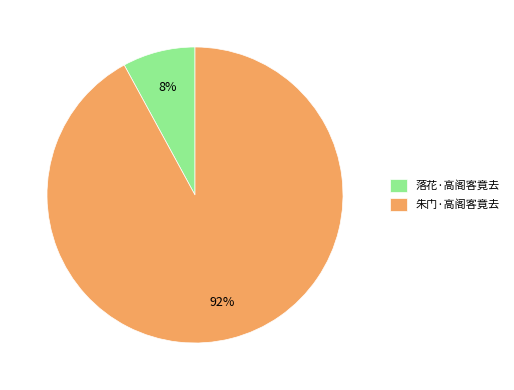

To the nearest percent, what is the difference between the 落花·高阁客竟去 and 朱门·高阁客竟去 slice percentages?

84%